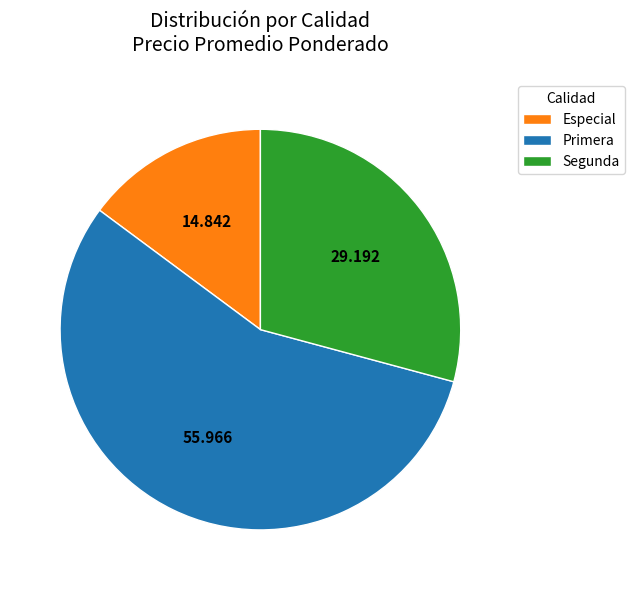

Rank the categories by value from lowest to highest.

Especial, Segunda, Primera